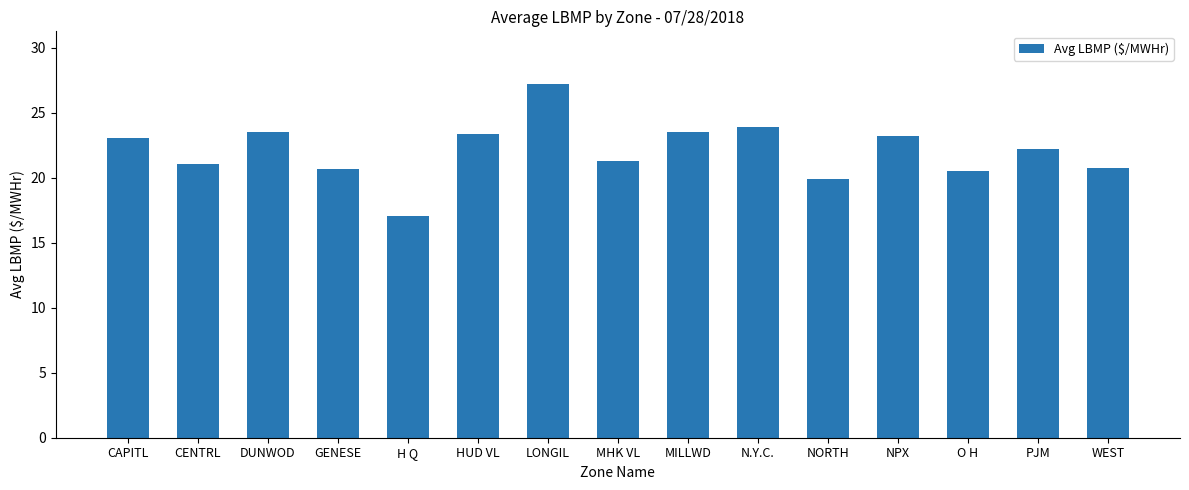

What is the difference between the maximum and minimum values?

10.1